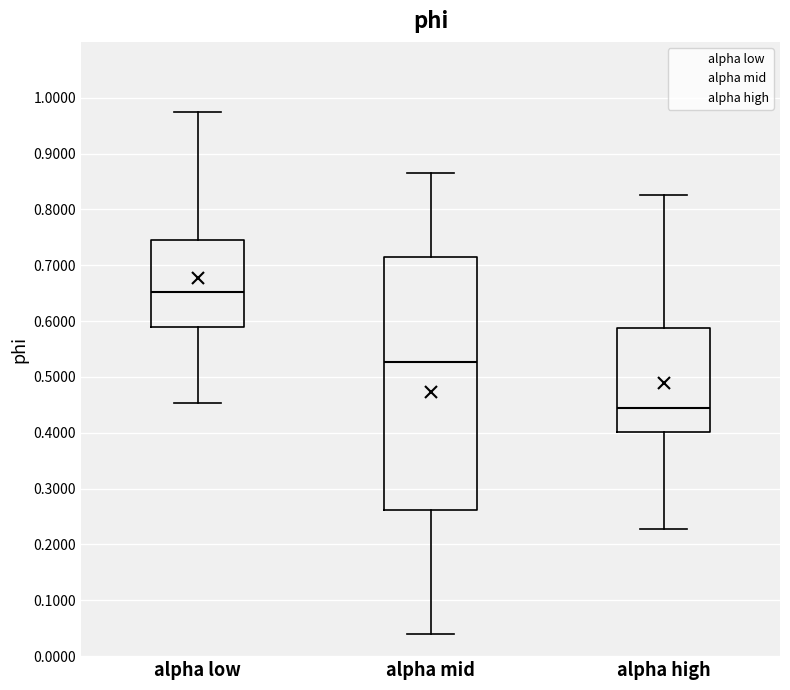

Reading left to right, read every box against the y-axis: the position of its median line, the range the box covers, and the ends of its whiskers. The values are not printed on the chart, so give them approximately, as read against the axis.

alpha low: median 0.65, box 0.59 to 0.75, whiskers 0.45 to 0.97
alpha mid: median 0.53, box 0.26 to 0.71, whiskers 0.04 to 0.86
alpha high: median 0.44, box 0.40 to 0.59, whiskers 0.23 to 0.83